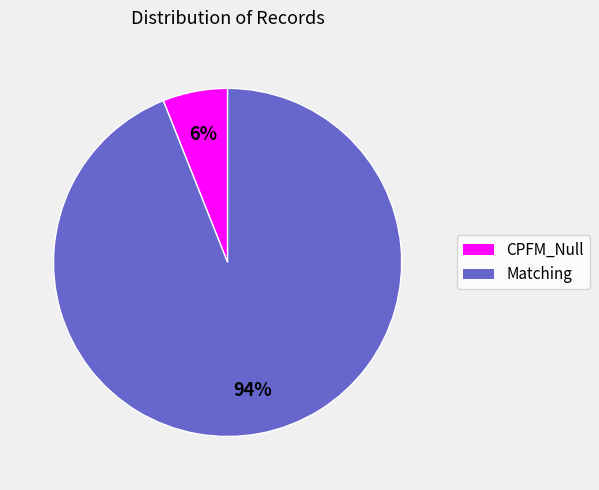

True or false: Matching accounts for 94% of the total.

True